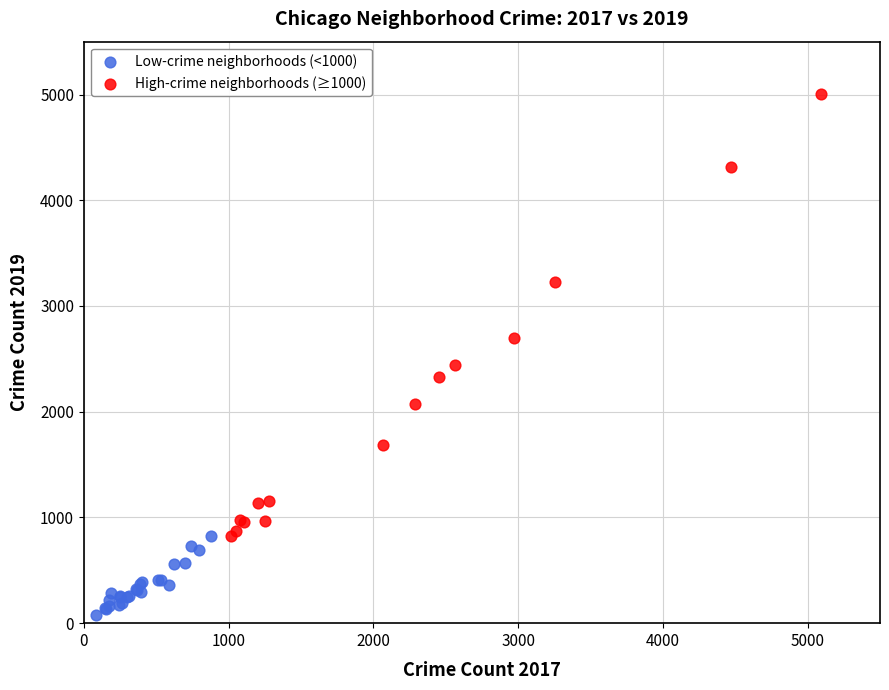

Which series has the widest spread of Y values?

High-crime neighborhoods (≥1000)